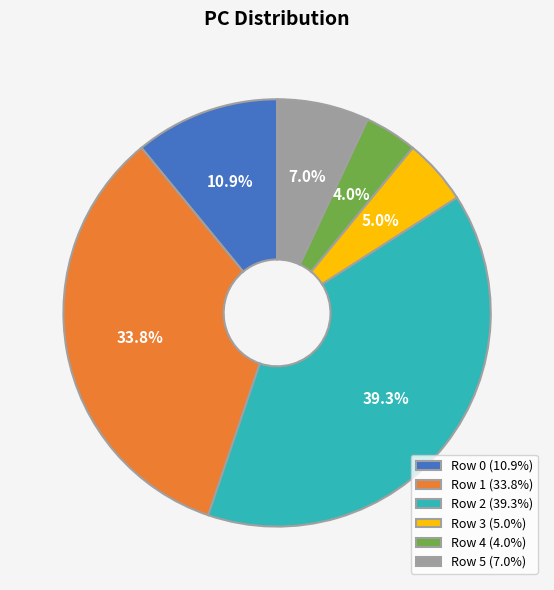

What is the largest slice in the pie chart?

Row 2